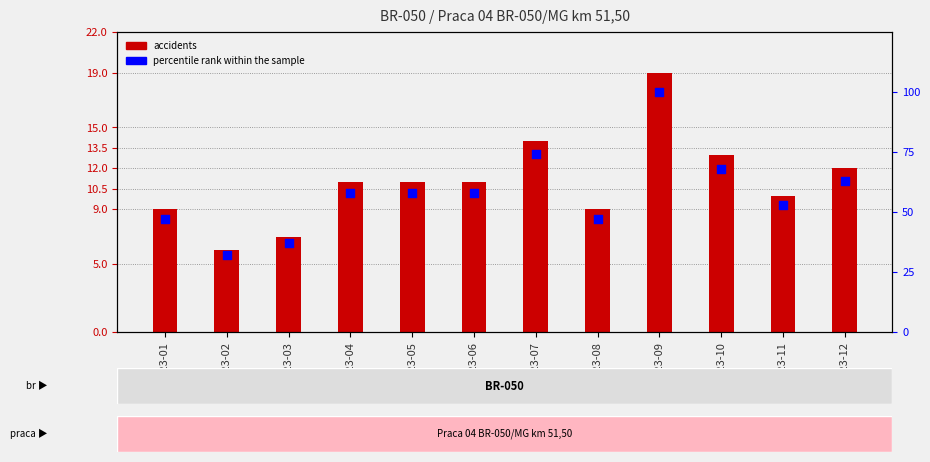

At how many categories does at least one series exceed 13?

12